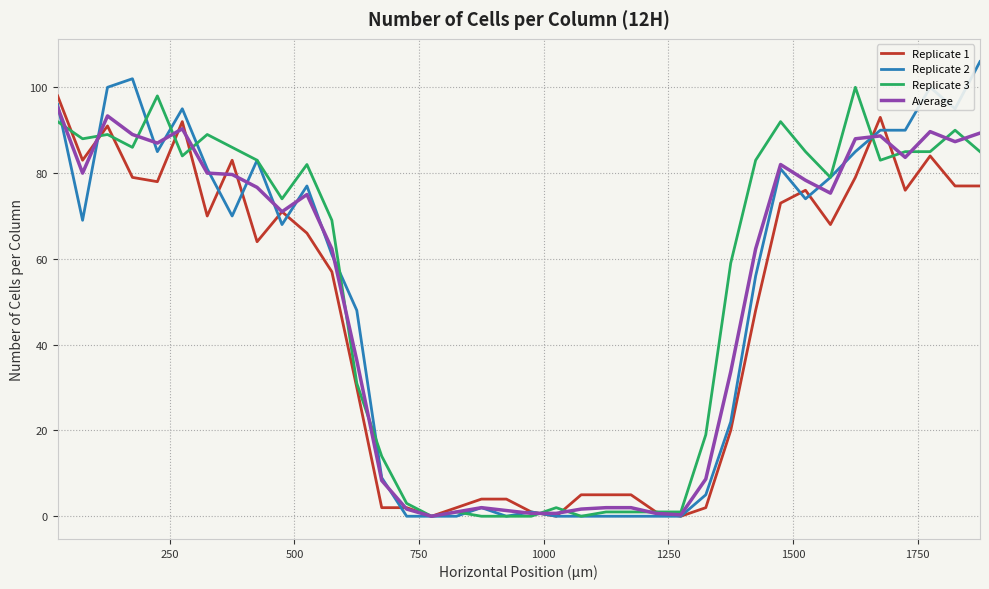

What is the greatest value displayed?

106.0